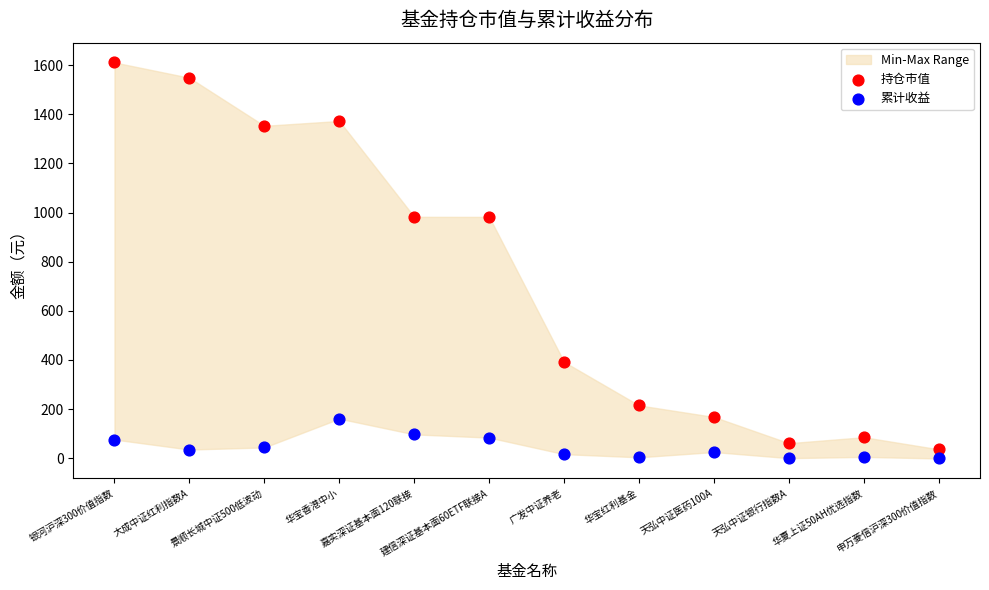

Which series contains the lowest Y value?

累计收益